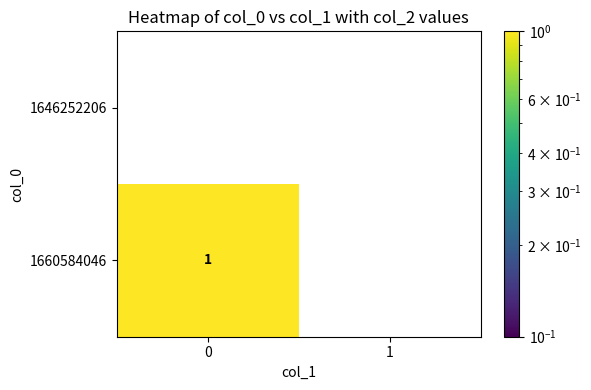

True or false: 1646252206 has a value of 0 at 0.

True